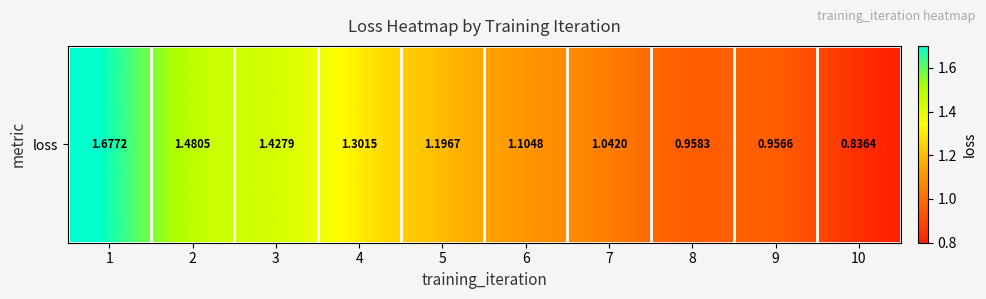

At which category does the chart reach its peak across all series?

1